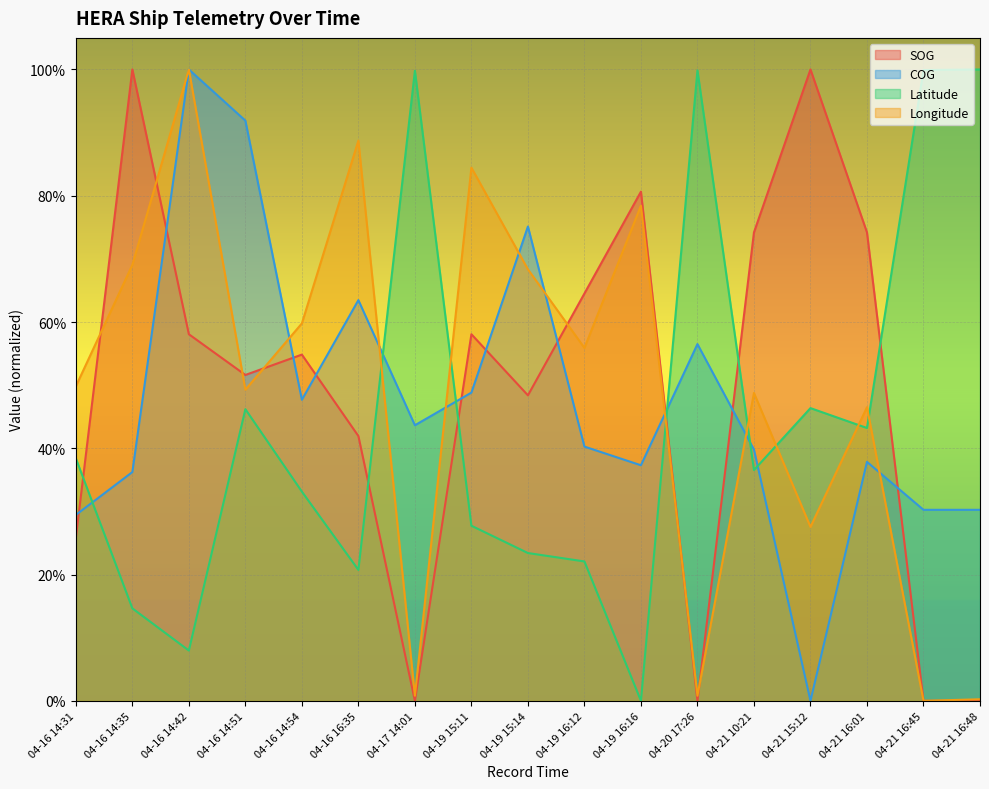

Which label corresponds to the smallest value in the chart?

04-17 14:01